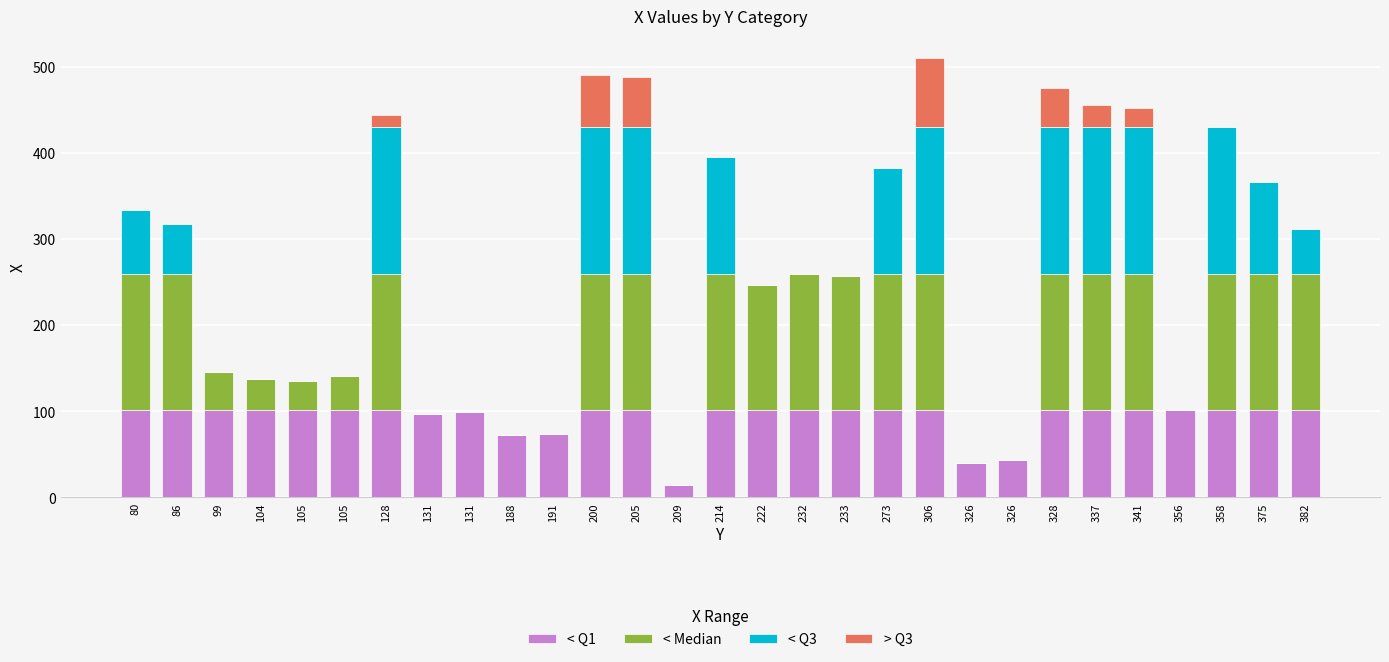

What is the sum of all < Q1 values?

2684